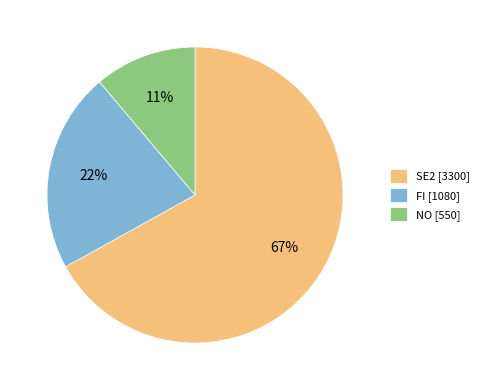

Which slice is the smallest?

NO